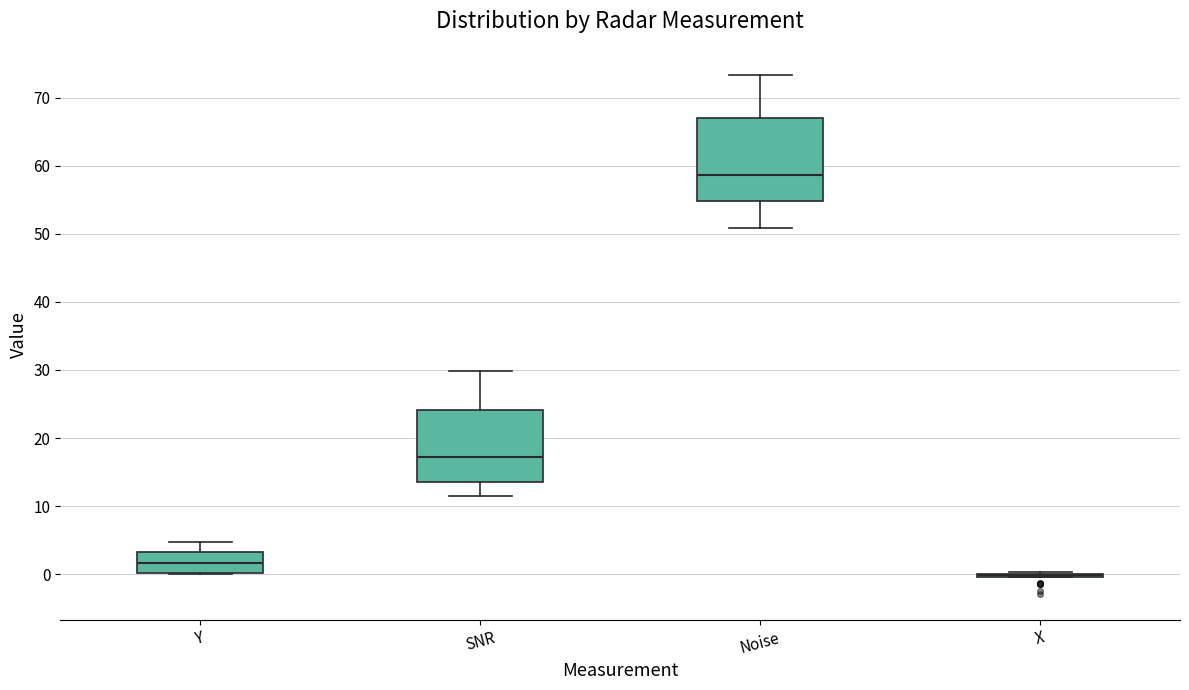

Reading left to right, read every box against the y-axis: the position of its median line, the range the box covers, and the ends of its whiskers. The values are not printed on the chart, so give them approximately, as read against the axis.

Y: median 2, box 0 to 3, whiskers 0 to 5
SNR: median 17, box 14 to 24, whiskers 12 to 30
Noise: median 59, box 55 to 67, whiskers 51 to 73
X: box collapsed to a line at 0, whiskers 0 to 0